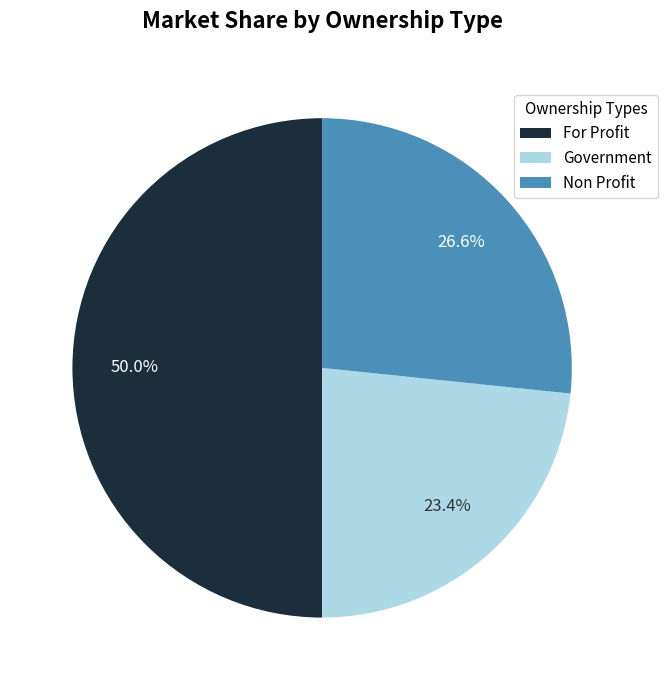

Do Government and For Profit together represent more than half of the pie?

Yes